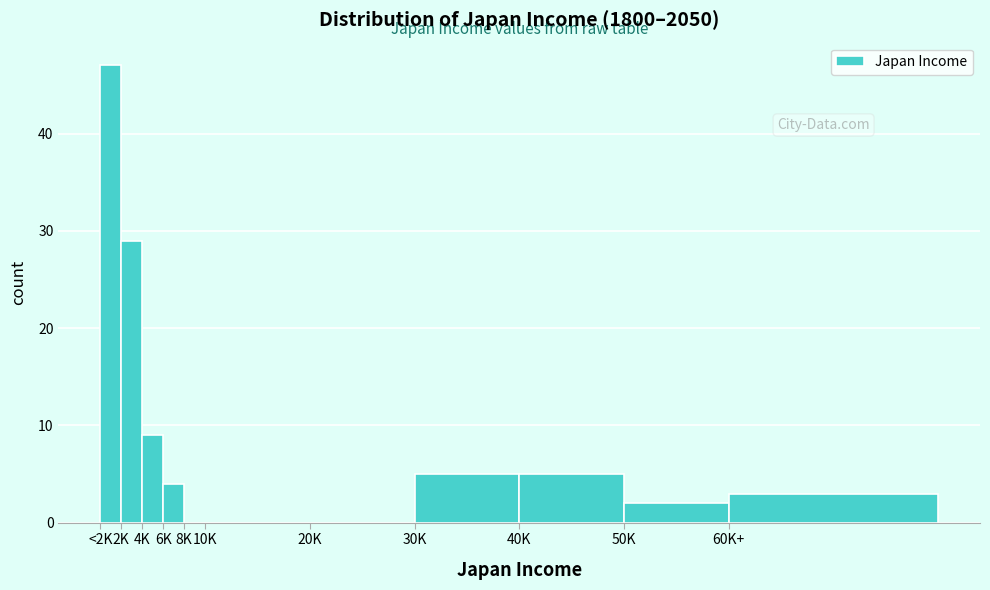

Reading left to right, what are all the values shown in this chart?

<2K=47	2K=29	4K=9	6K=4	8K=0	10K=0	20K=0	30K=5	40K=5	50K=2	60K+=3